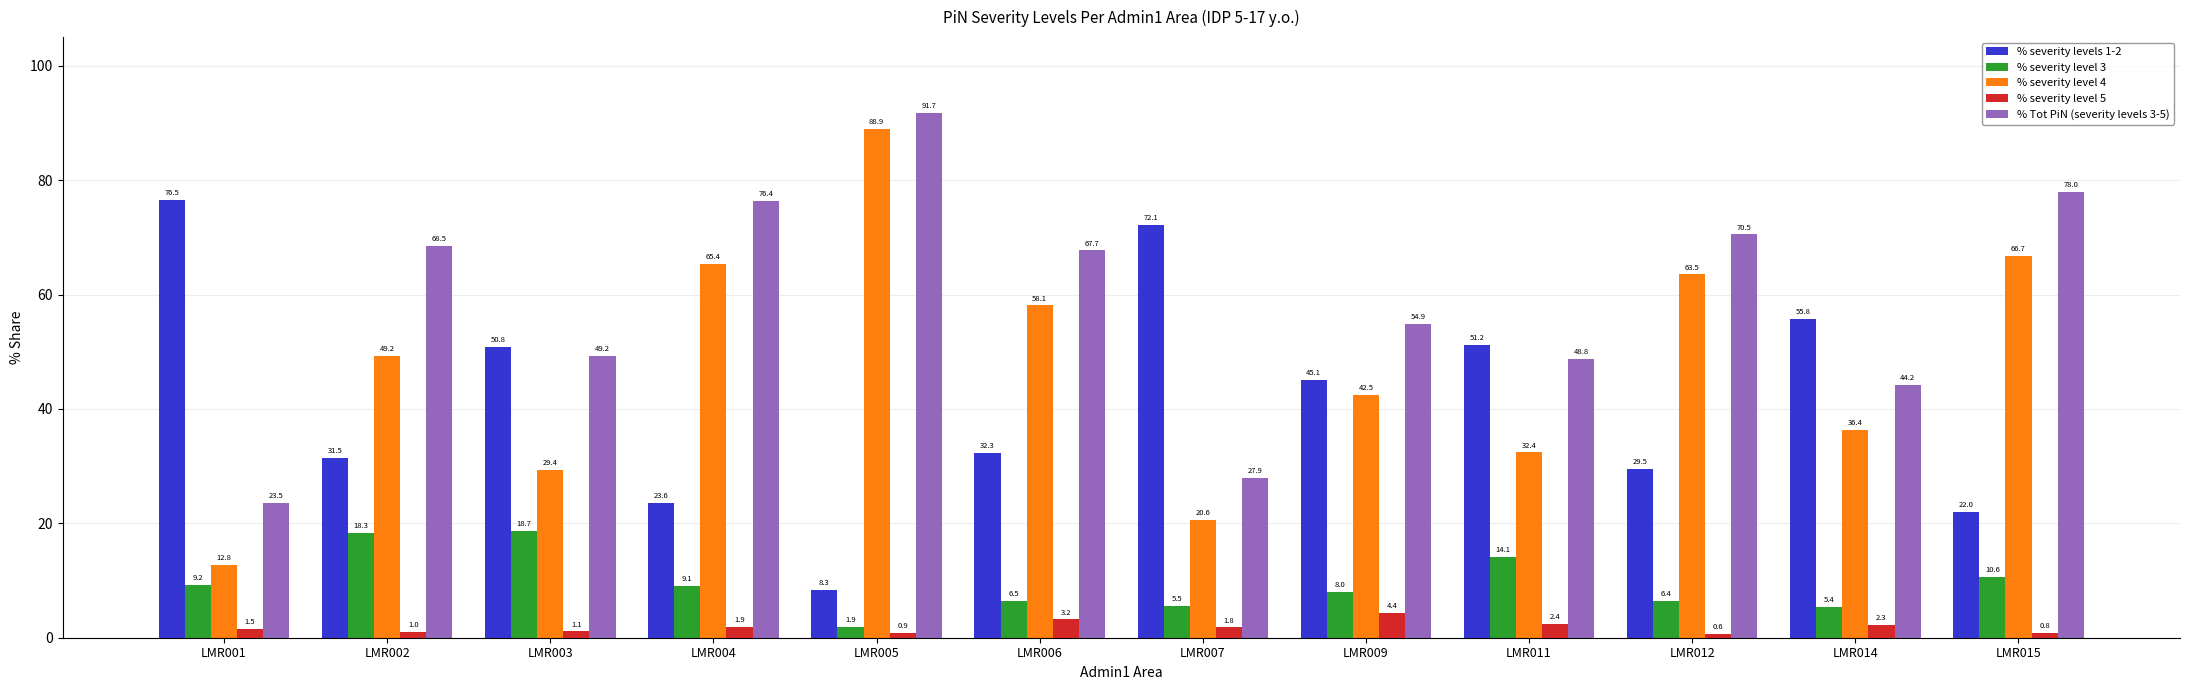

What is the spread (max minus min) of values at LMR001?

75.0